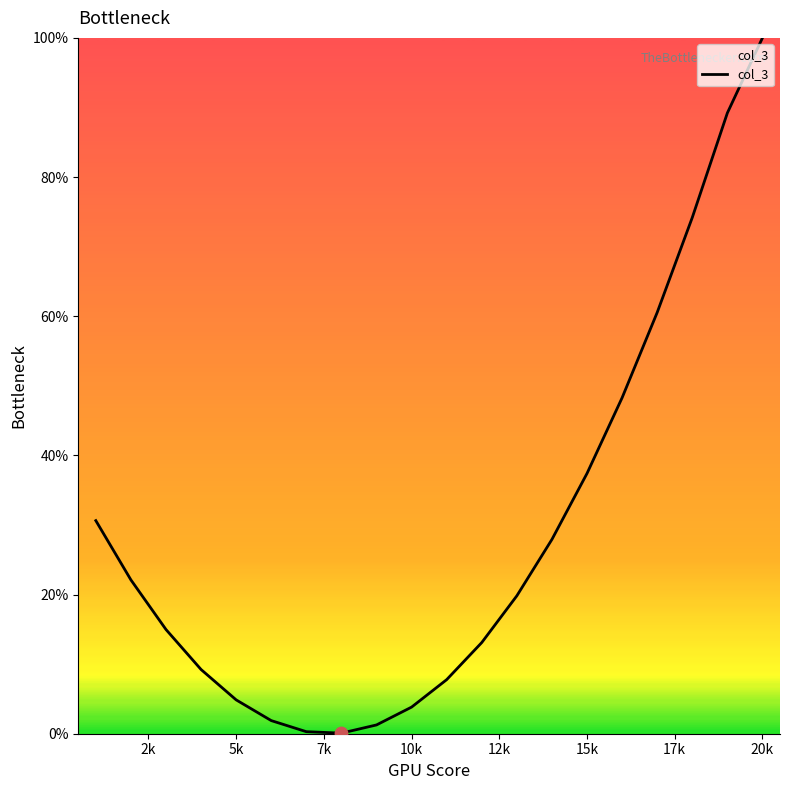

What is the maximum value shown in the chart?

100.0